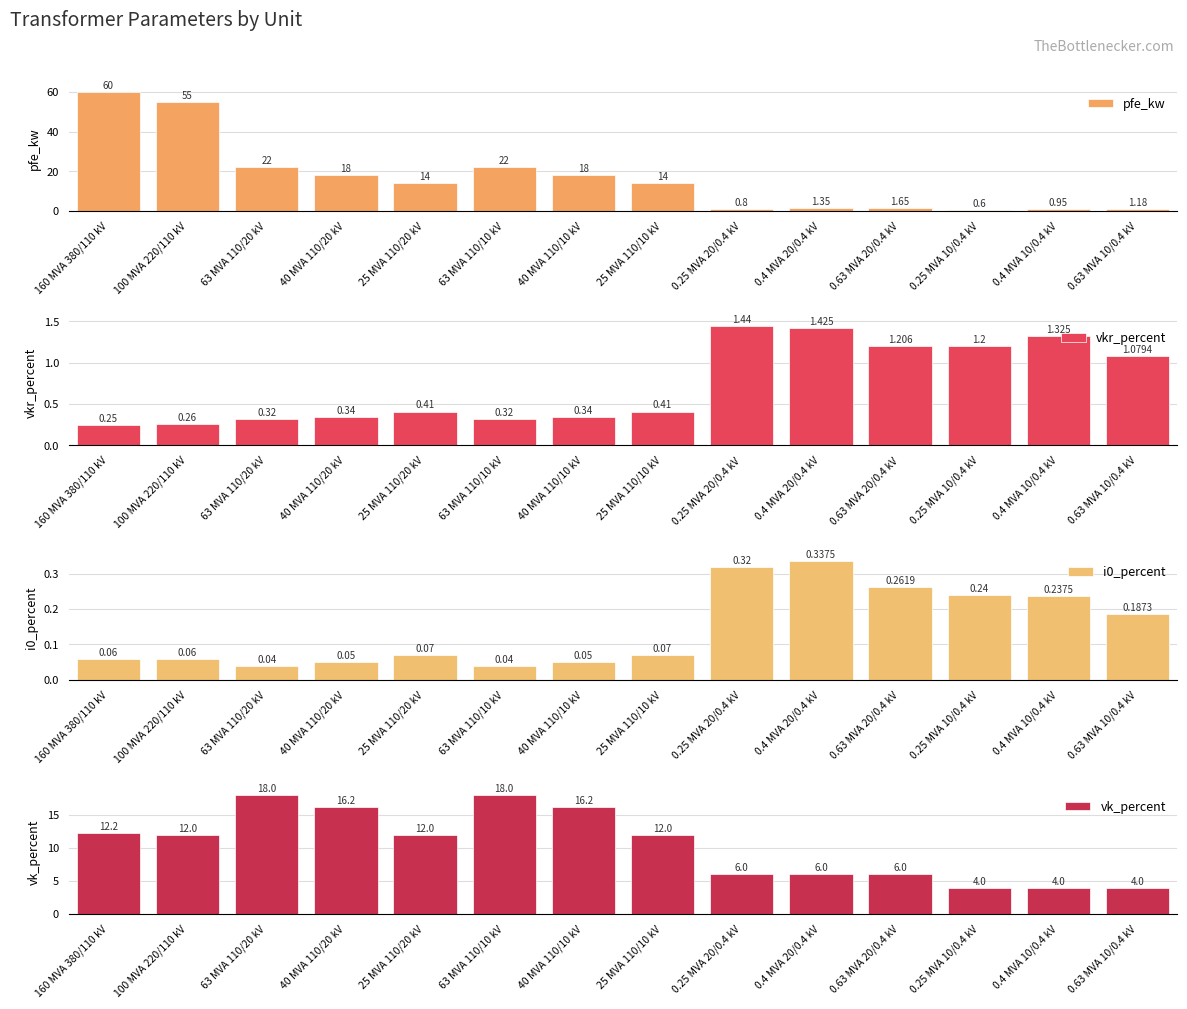

How many bars are there in each group?

4